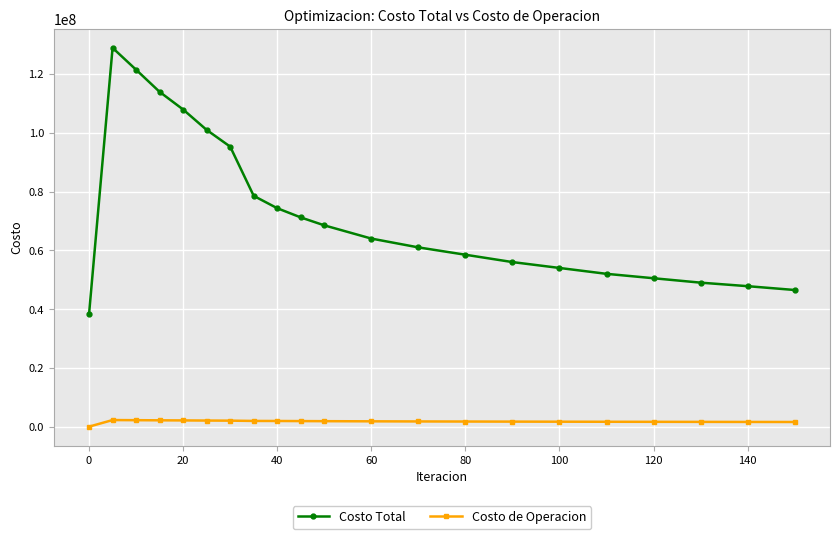

Rank the series by their maximum value, from highest to lowest.

Costo Total, Costo de Operacion